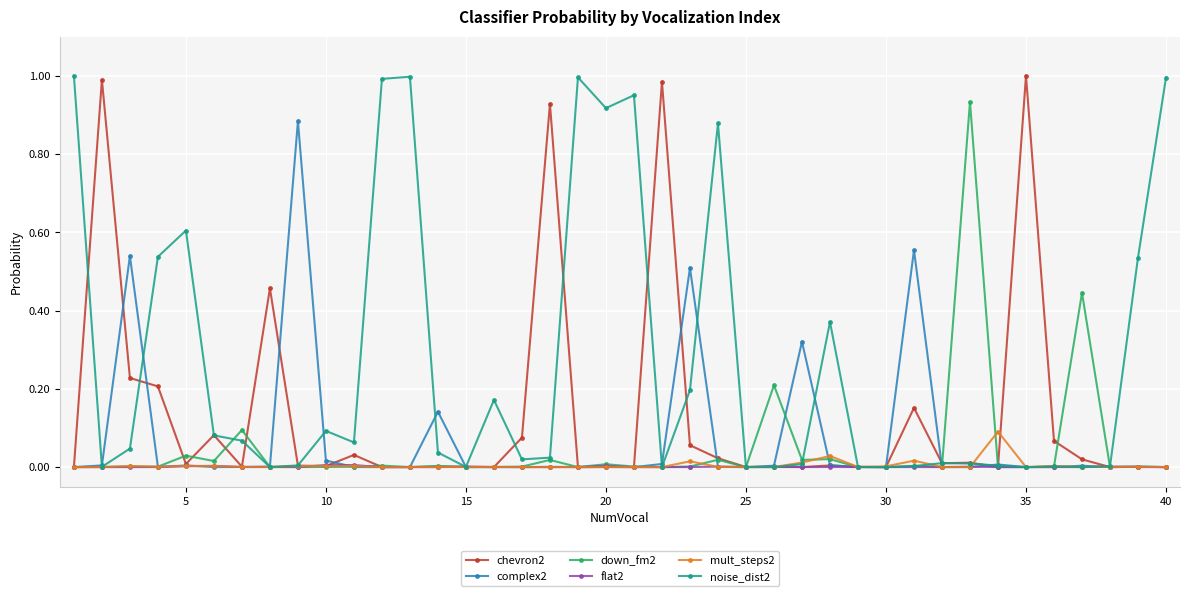

True or false: chevron2 has more than 2 points higher than both neighbors.

True